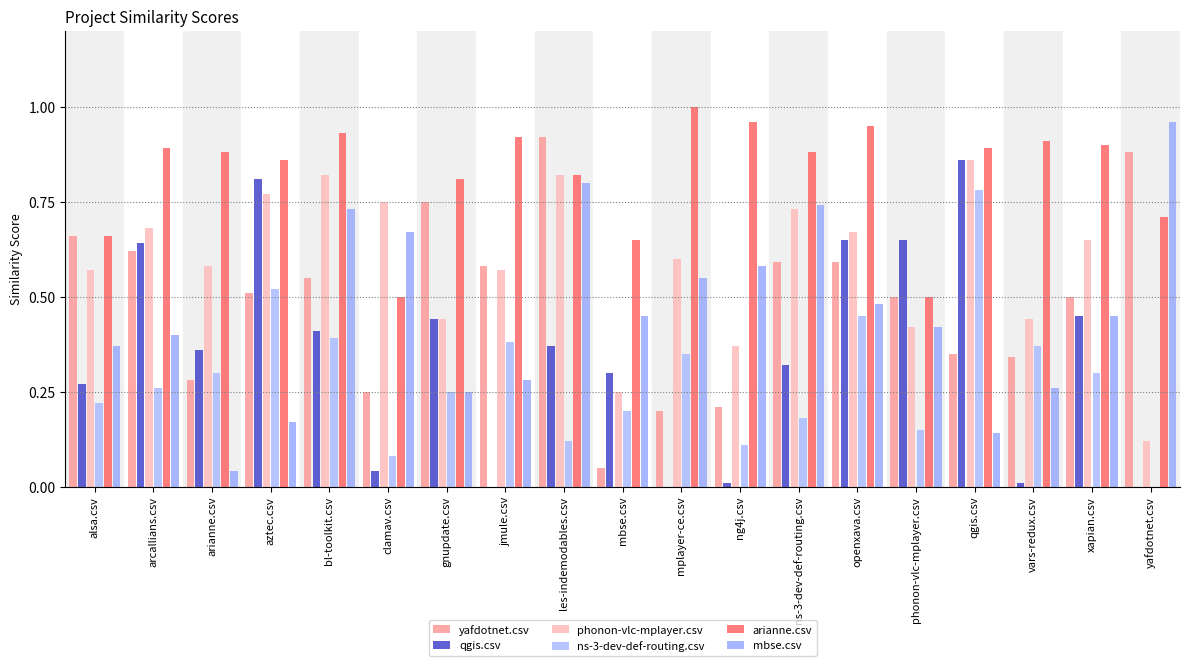

Is the value of arianne.csv at arianne.csv greater than the value of qgis.csv at alsa.csv?

Yes